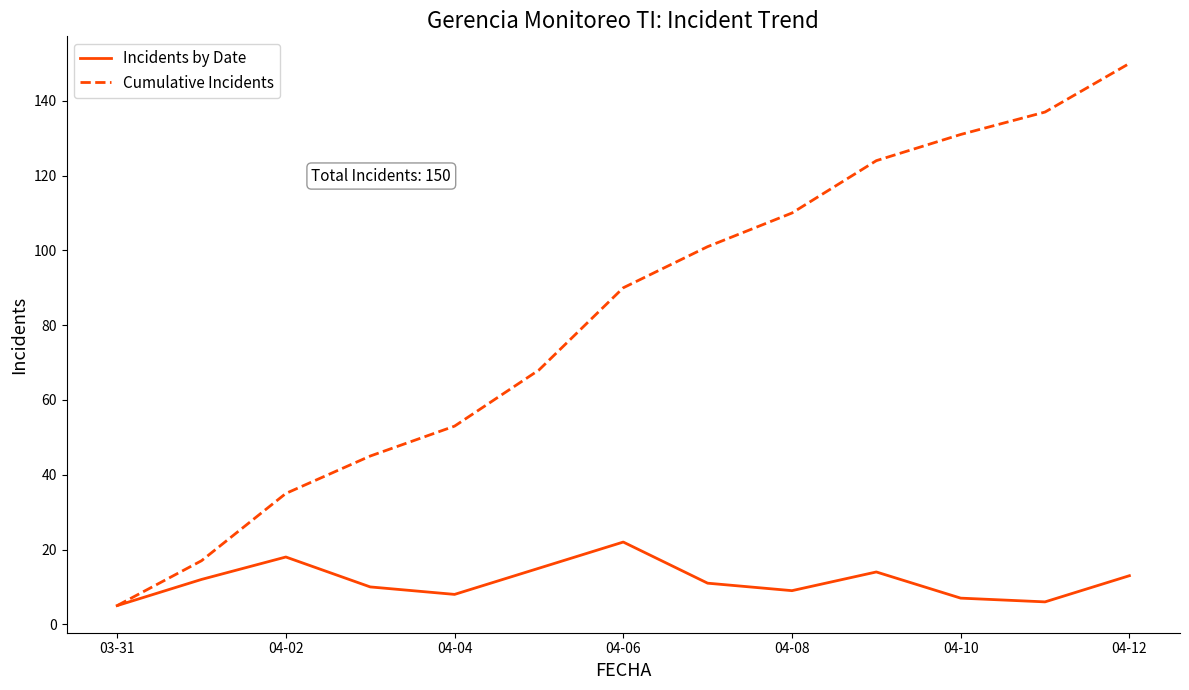

List the series in order of their peak value, highest first.

Cumulative Incidents, Incidents by Date